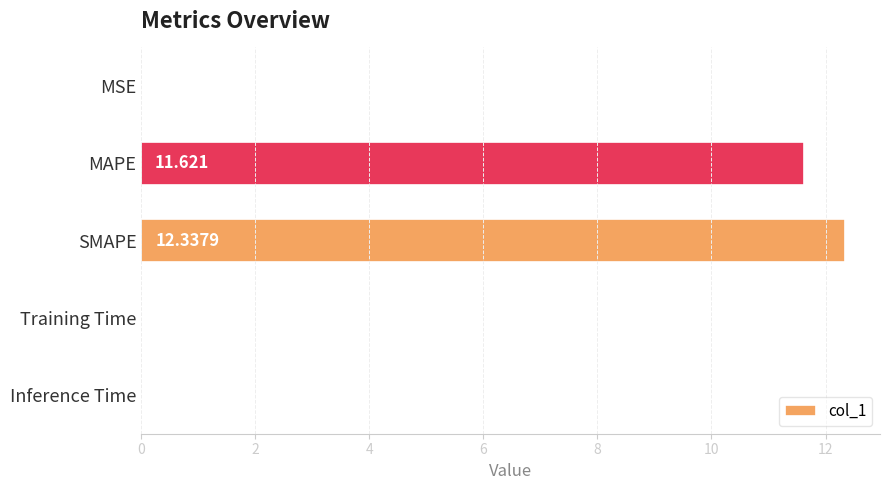

How many distinct data groups are displayed?

1